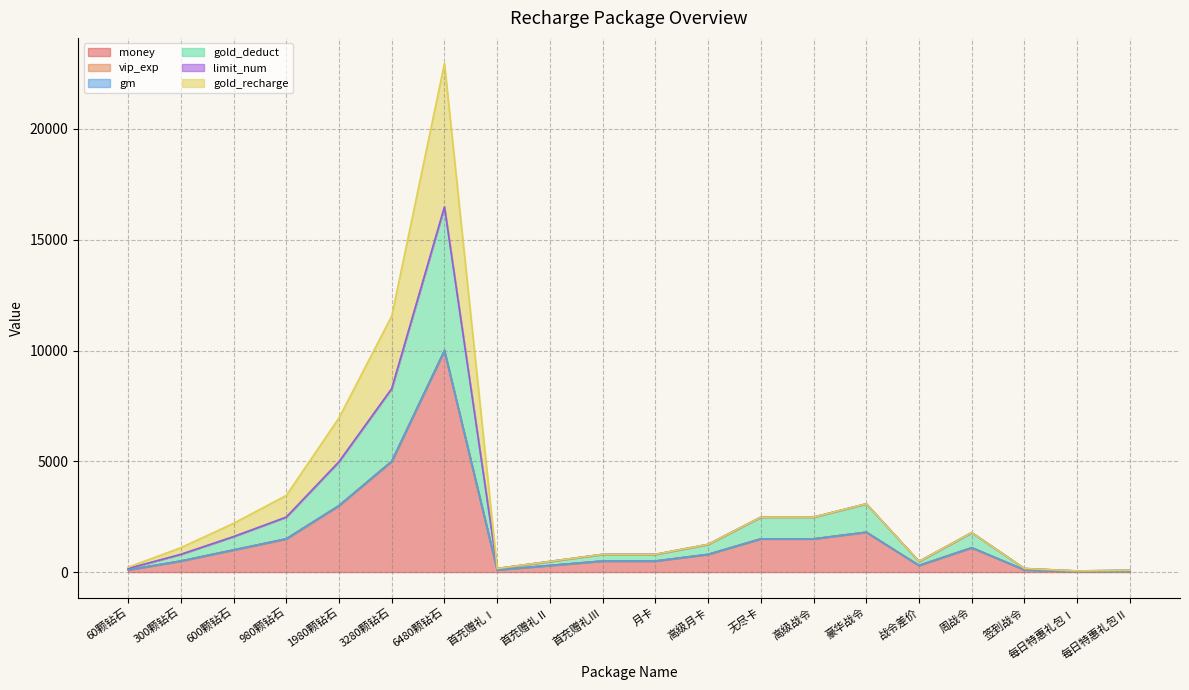

In money, how many points are lower than both neighbors (excluding endpoints)?

3